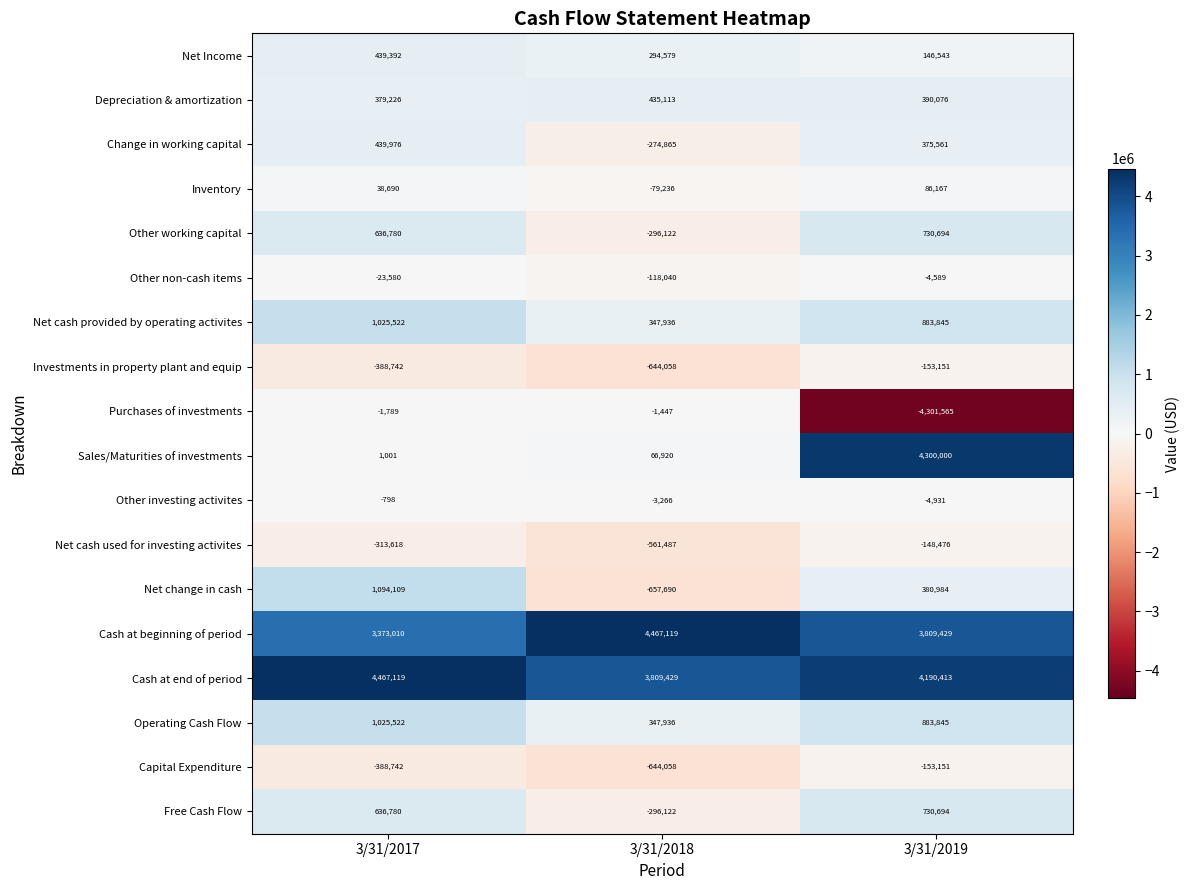

Between 3/31/2018 and 3/31/2019, which series saw the biggest shift?

Purchases of investments